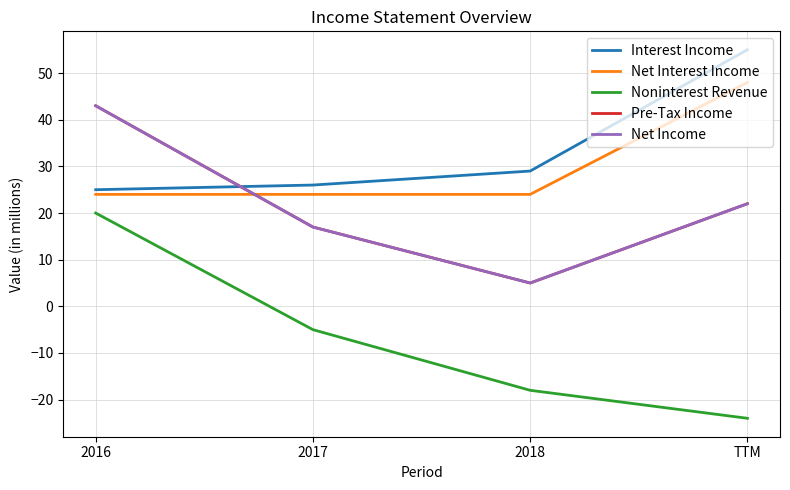

At how many categories does at least one series exceed 0?

4